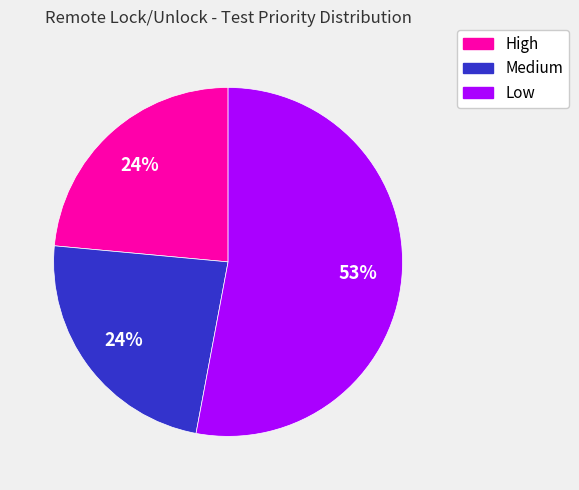

What is the majority slice?

Low